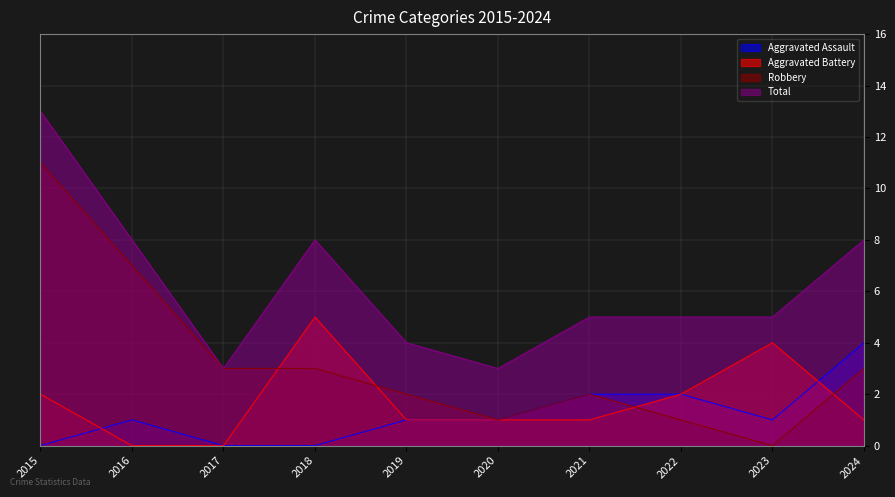

How many values in the Total series exceed 5?

4